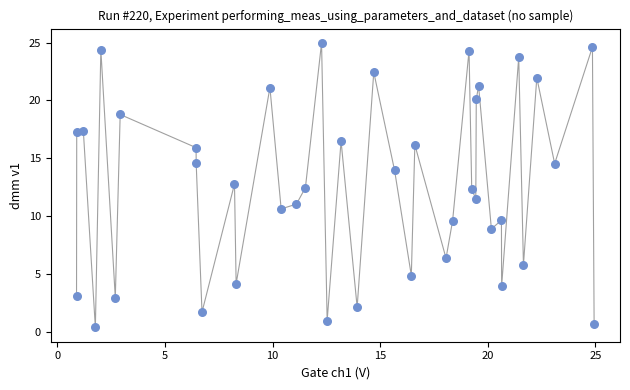

What is the range of Y values (max minus min)?

24.6